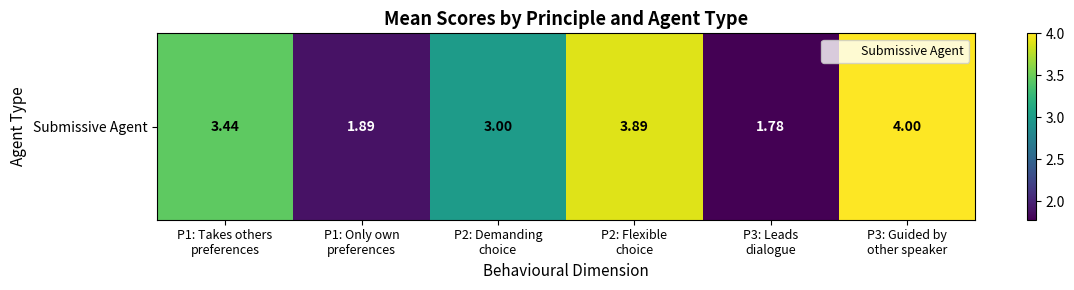

Where does the data first go above 3?

P1: Takes others
preferences